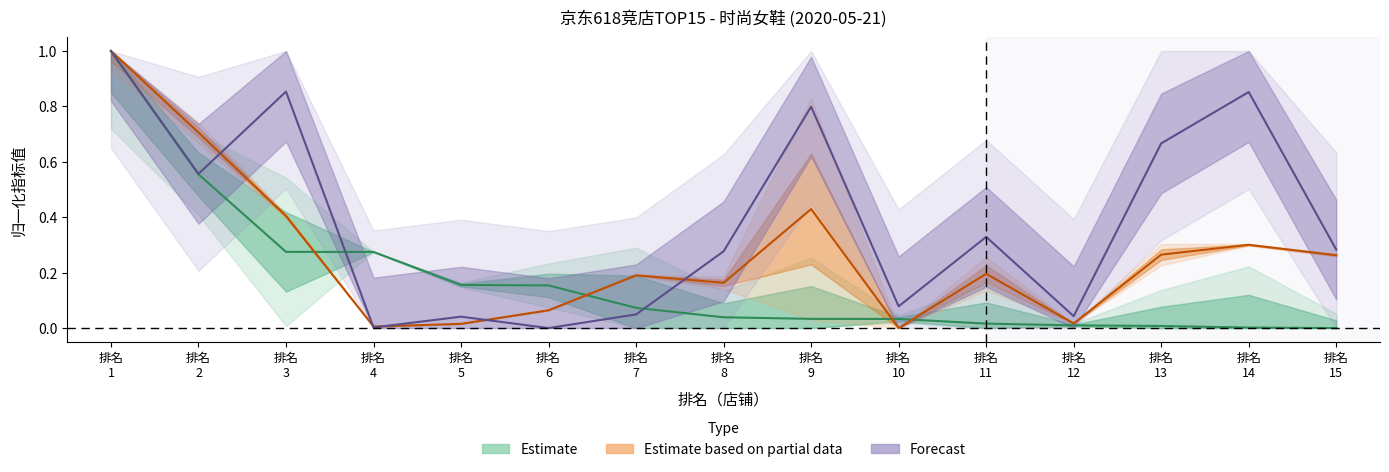

Where is 访客指数 nearest to the value 0?

排名 6